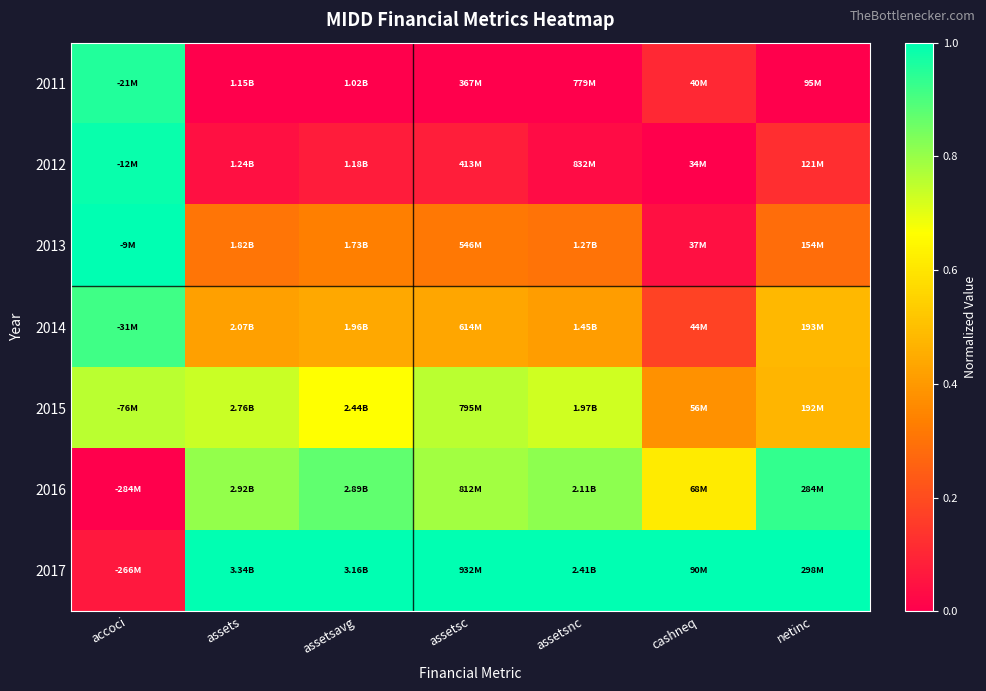

Reading left to right, list all the values displayed in this chart.

2011: accoci=1.0	assets=0.0	assetsavg=0.0	assetsc=0.0	assetsnc=0.0	cashneq=0.1	netinc=0.0
2012: accoci=1.0	assets=0.0	assetsavg=0.1	assetsc=0.1	assetsnc=0.0	cashneq=0.0	netinc=0.1
2013: accoci=1.0	assets=0.3	assetsavg=0.3	assetsc=0.3	assetsnc=0.3	cashneq=0.0	netinc=0.3
2014: accoci=0.9	assets=0.4	assetsavg=0.4	assetsc=0.4	assetsnc=0.4	cashneq=0.2	netinc=0.5
2015: accoci=0.8	assets=0.7	assetsavg=0.7	assetsc=0.8	assetsnc=0.7	cashneq=0.4	netinc=0.5
2016: accoci=0.0	assets=0.8	assetsavg=0.9	assetsc=0.8	assetsnc=0.8	cashneq=0.6	netinc=0.9
2017: accoci=0.1	assets=1.0	assetsavg=1.0	assetsc=1.0	assetsnc=1.0	cashneq=1.0	netinc=1.0